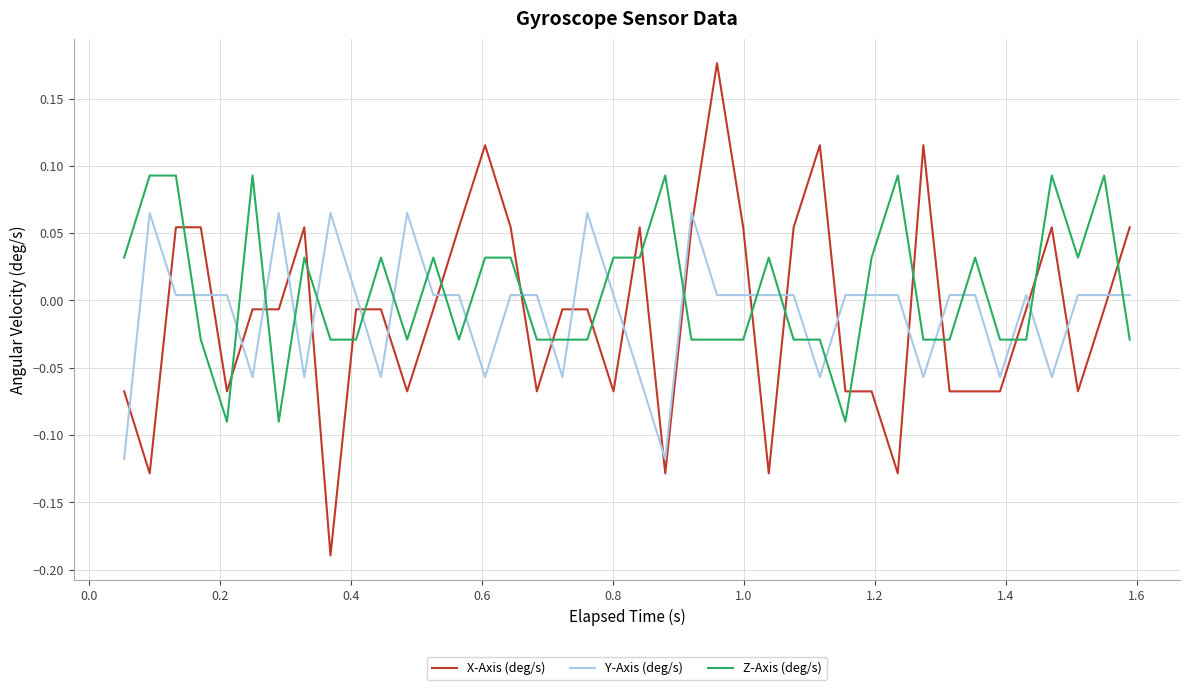

Which series has the largest range (max minus min)?

X-Axis (deg/s)